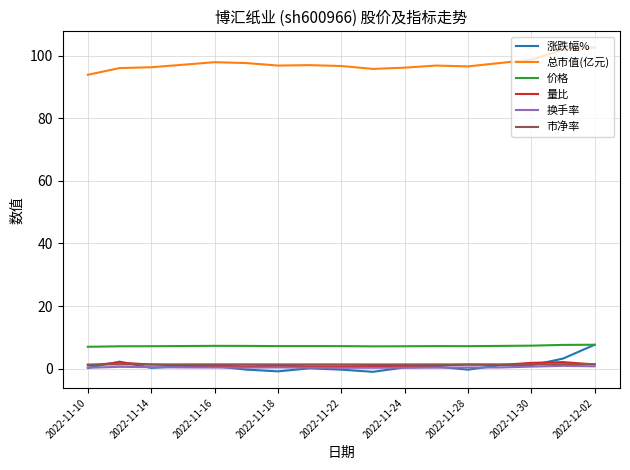

What is the greatest value displayed?

102.5